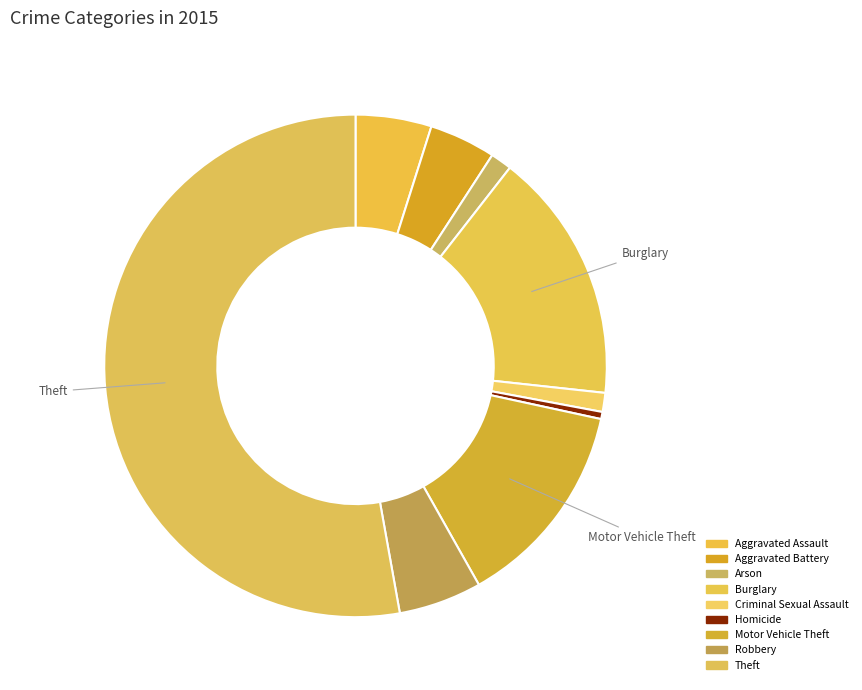

How many slices are in this pie chart?

9